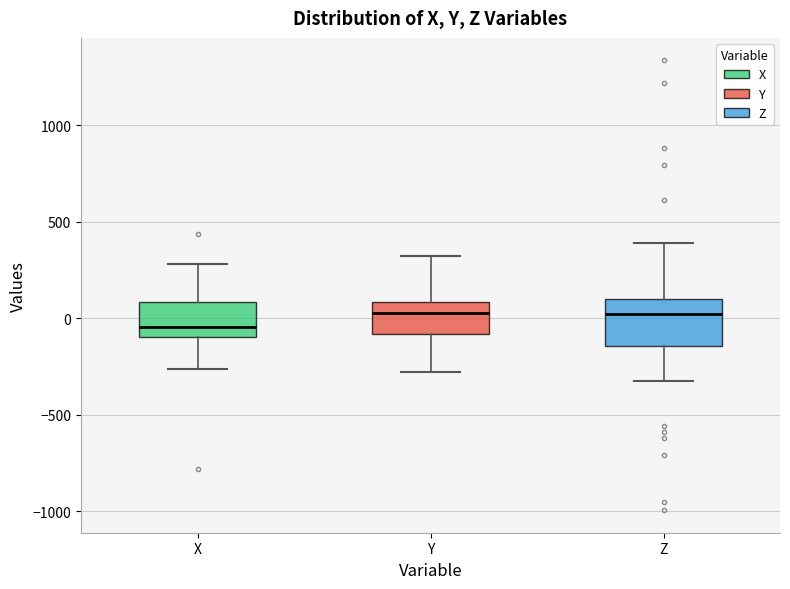

Reading left to right, read every box against the y-axis: the position of its median line, the range the box covers, and the ends of its whiskers. The values are not printed on the chart, so give them approximately, as read against the axis.

X: median -50, box -100 to 100, whiskers -250 to 300
Y: median 50, box -100 to 100, whiskers -300 to 300
Z: median 0, box -150 to 100, whiskers -350 to 400